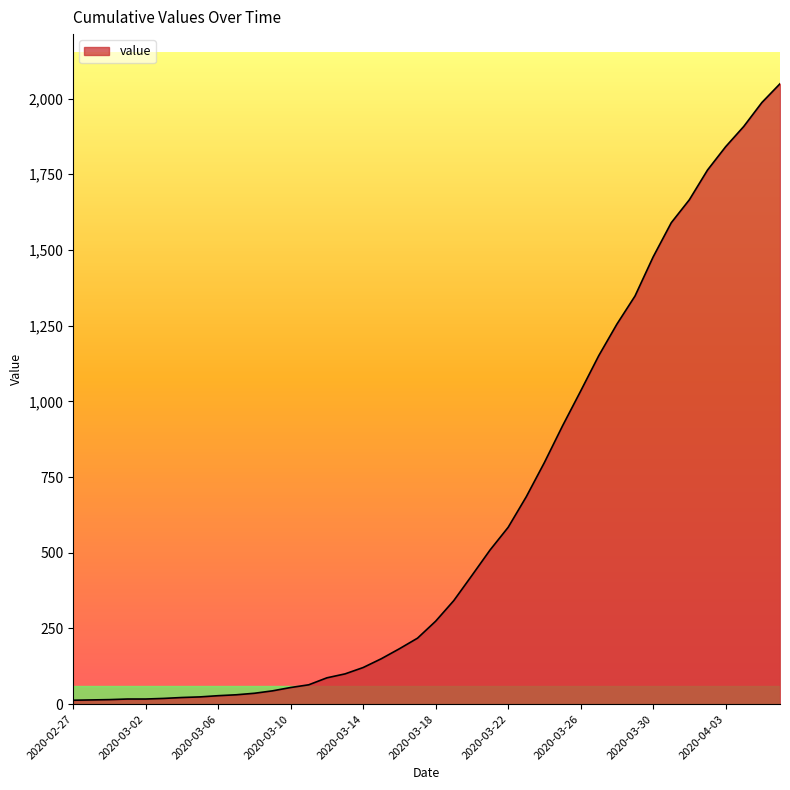

What is the maximum value shown in the chart?

2049